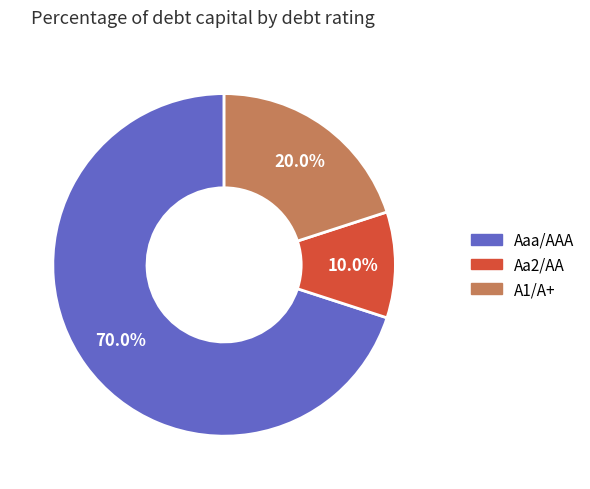

Is there any slice that represents more than half of the pie?

Yes